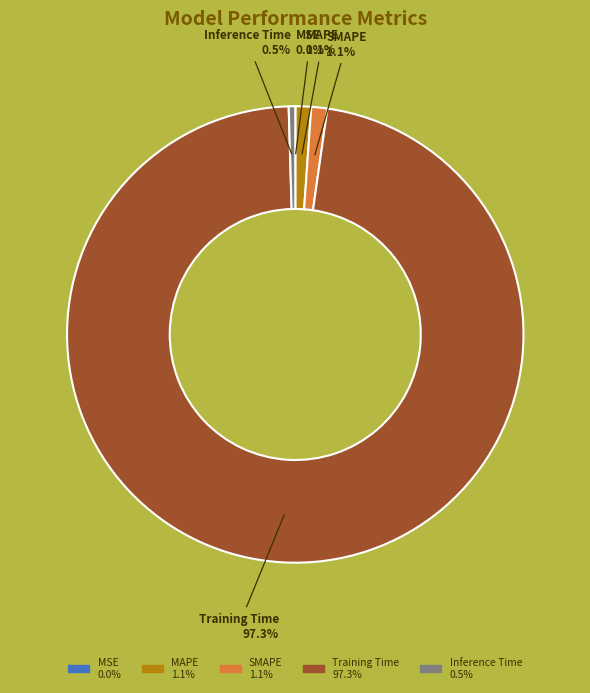

Which has a higher value, Inference Time or Training Time?

Training Time